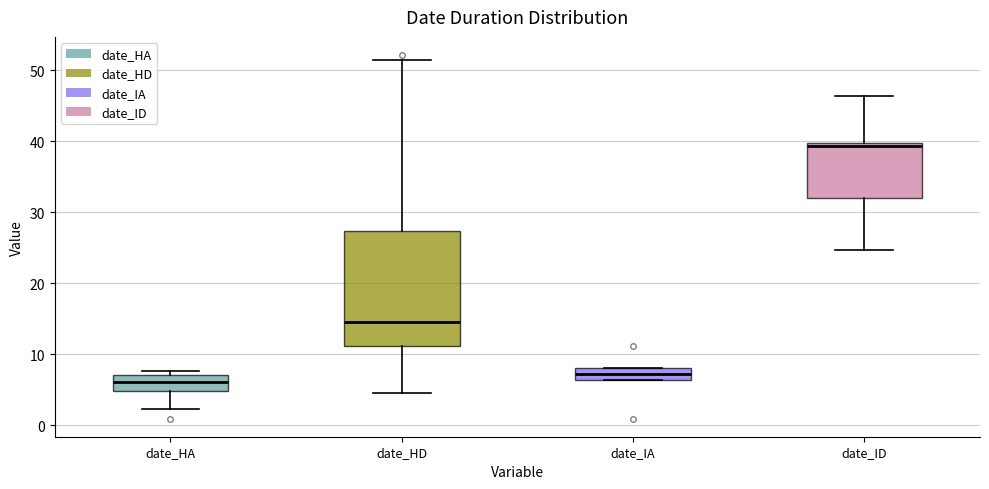

Reading left to right, transcribe this box plot: for each box, give where its median line is, the range the box spans, and where its two whiskers end, as read against the y-axis. The values are not printed on the chart, so give them approximately, as read against the axis.

date_HA: median 6, box 5 to 7, whiskers 2 to 8
date_HD: median 15, box 11 to 27, whiskers 5 to 51
date_IA: median 7, box 6 to 8, whiskers 6 to 8
date_ID: median 39, box 32 to 40, whiskers 25 to 46